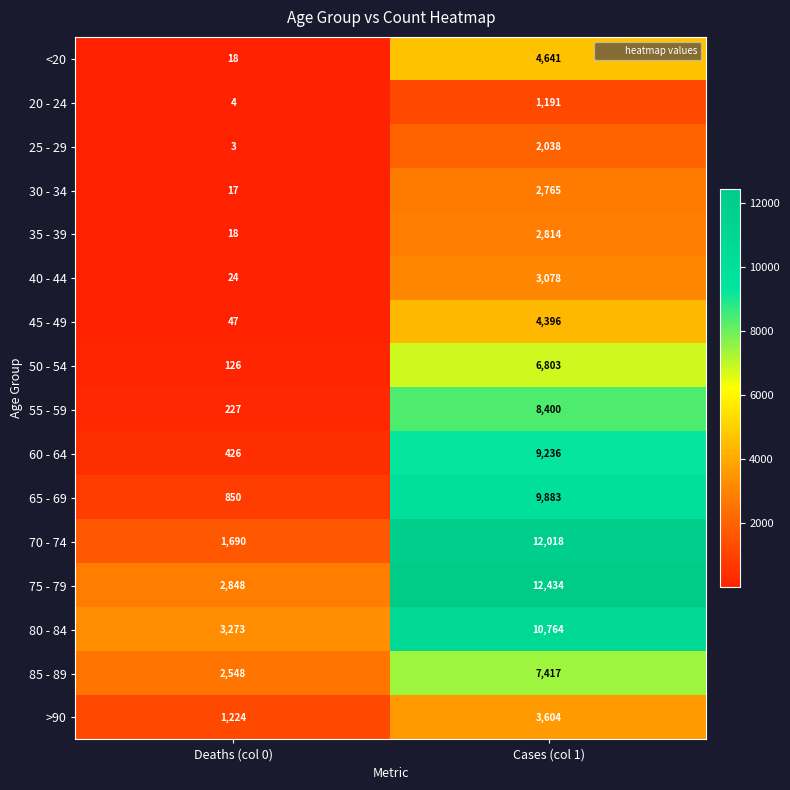

At which category is the sum across all series the highest?

Cases (col 1)